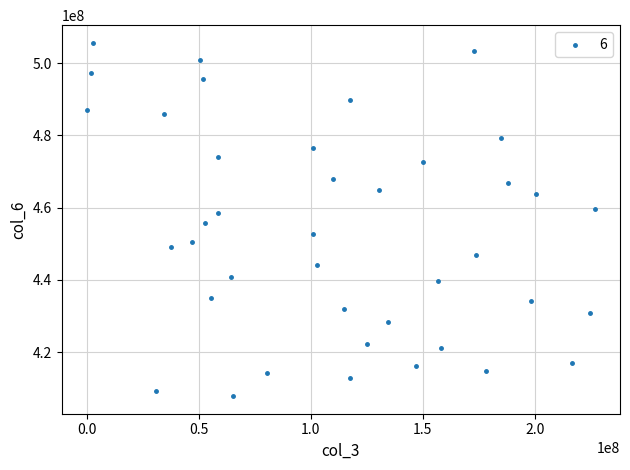

What is the range of Y values (max minus min)?

97740459